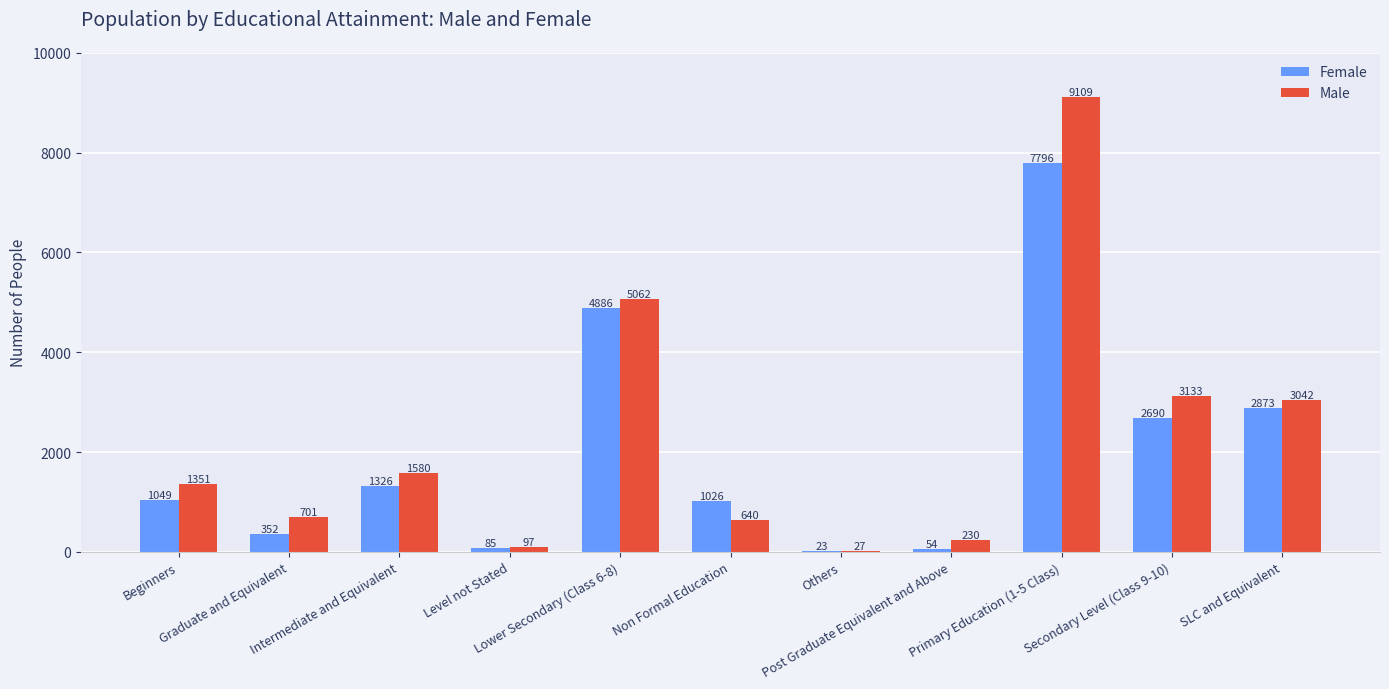

What is the spread (max minus min) of values at Primary Education (1-5 Class)?

1313